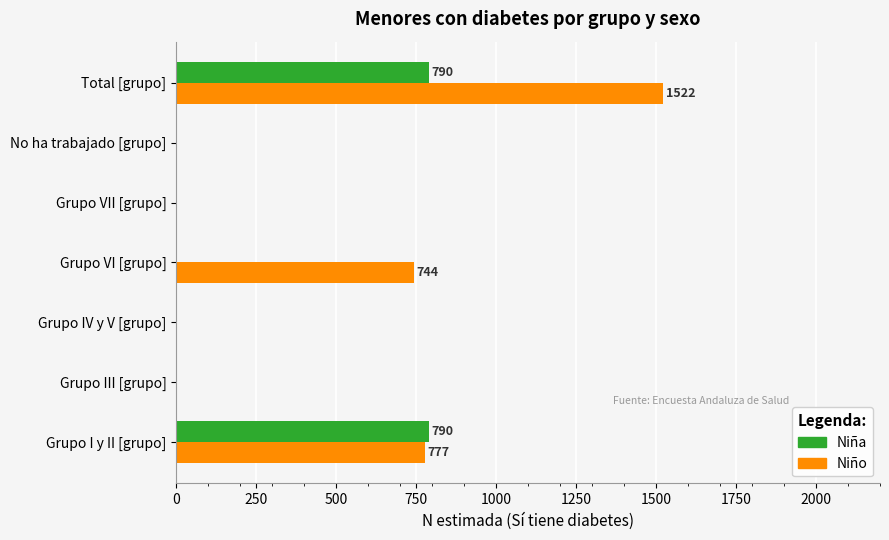

At which category is the sum across all series the highest?

Total [grupo]